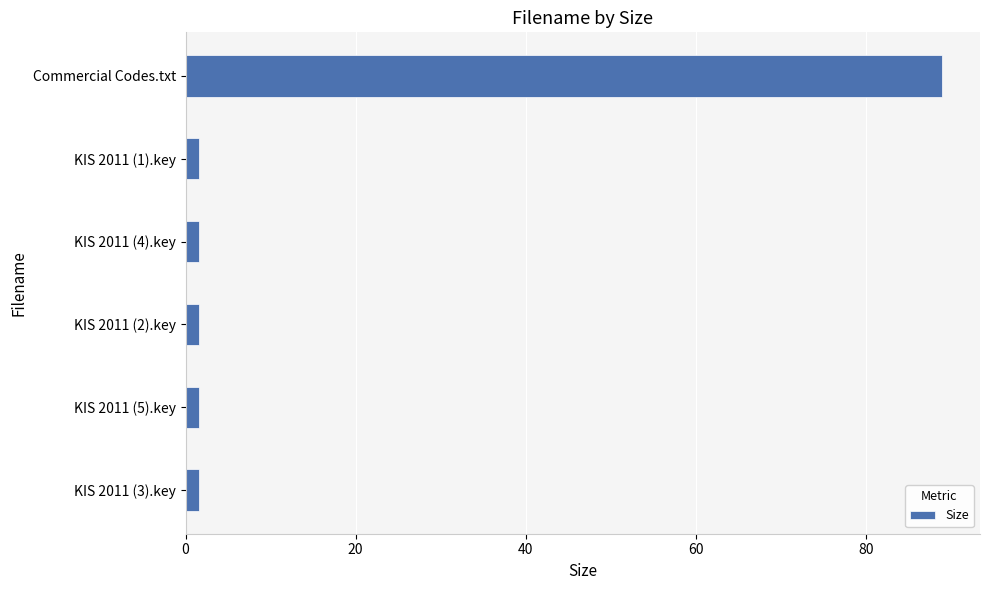

What is the maximum value shown in the chart?

89.0